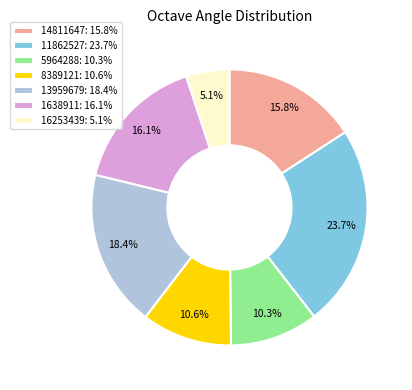

To the nearest percent, what is the average slice percentage?

14%